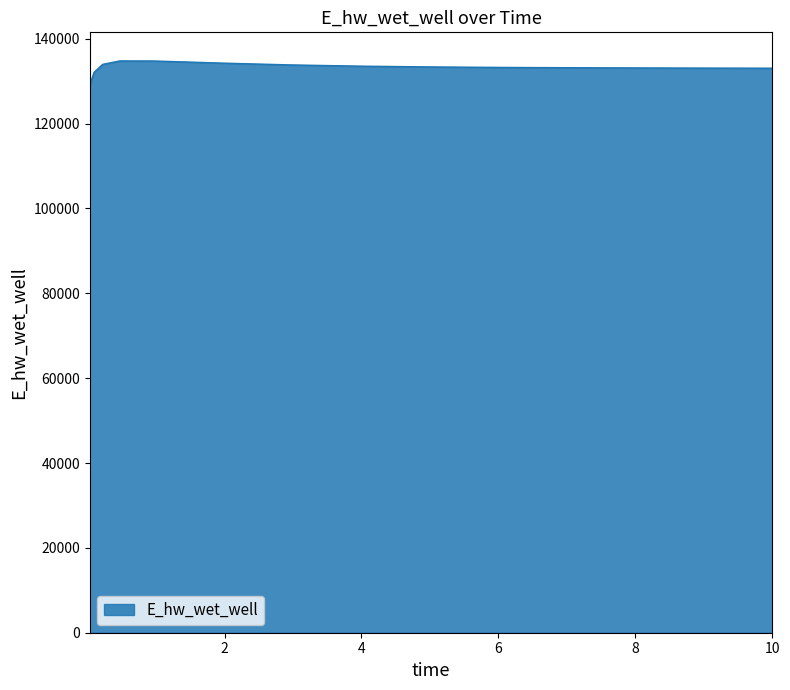

What is the smallest value displayed?

129120.9